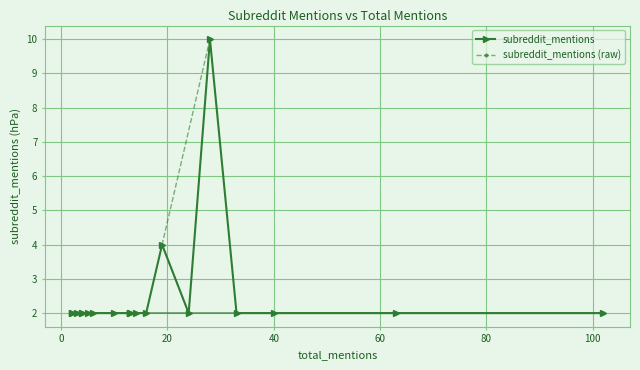

True or false: subreddit_mentions (raw) and subreddit_mentions cross at least once.

False